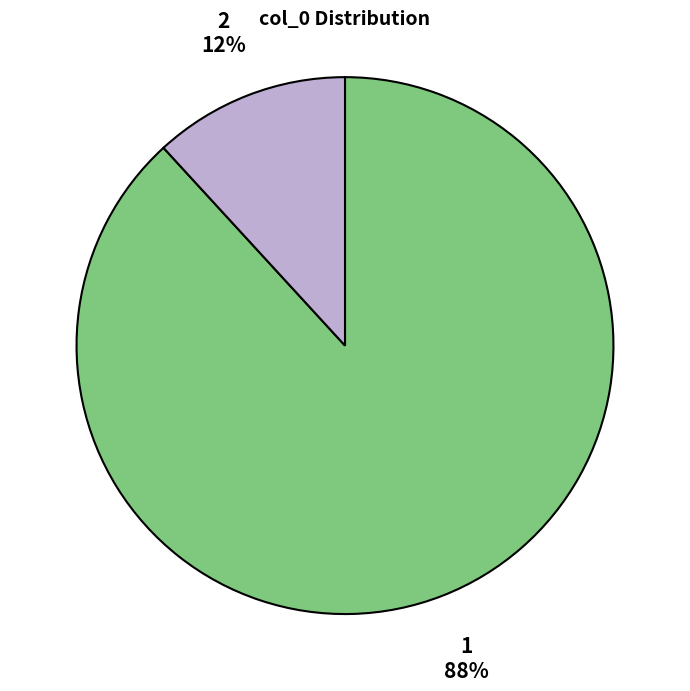

Which category has the biggest portion of the pie?

1